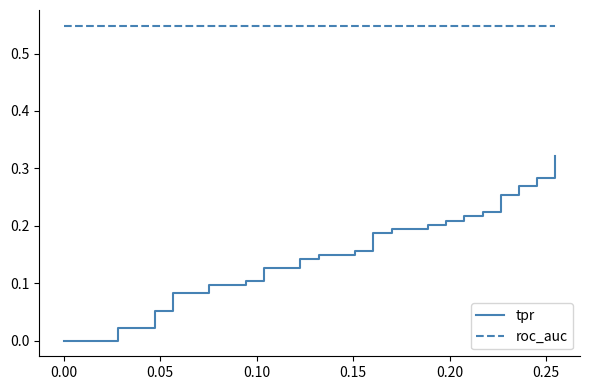

List the series in order of their peak value, lowest first.

tpr, roc_auc